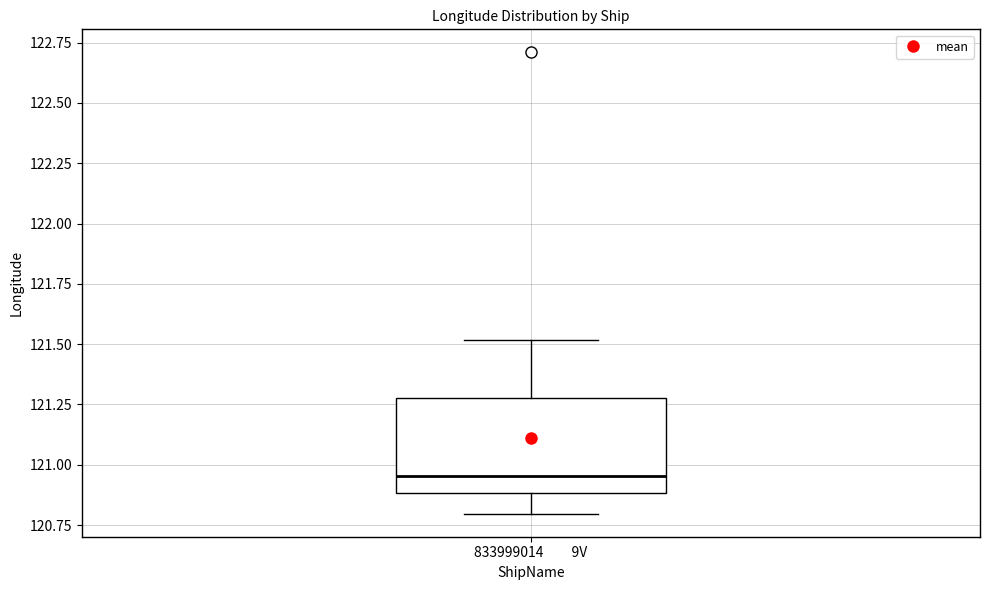

Read this box plot against the y-axis: the position of the median line, the range covered by the box, and the ends of both whiskers. The values are not printed on the chart, so give them approximately, as read against the axis.

median 120.95, box 120.90 to 121.30, whiskers 120.80 to 121.50